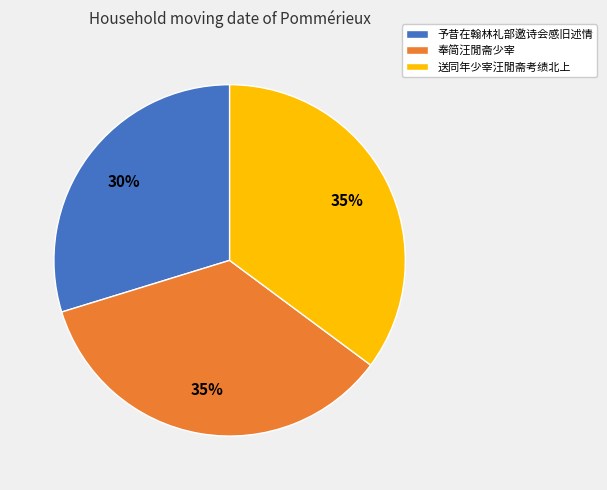

Does 送同年少宰汪閒斋考绩北上 account for over 50% of the chart?

No